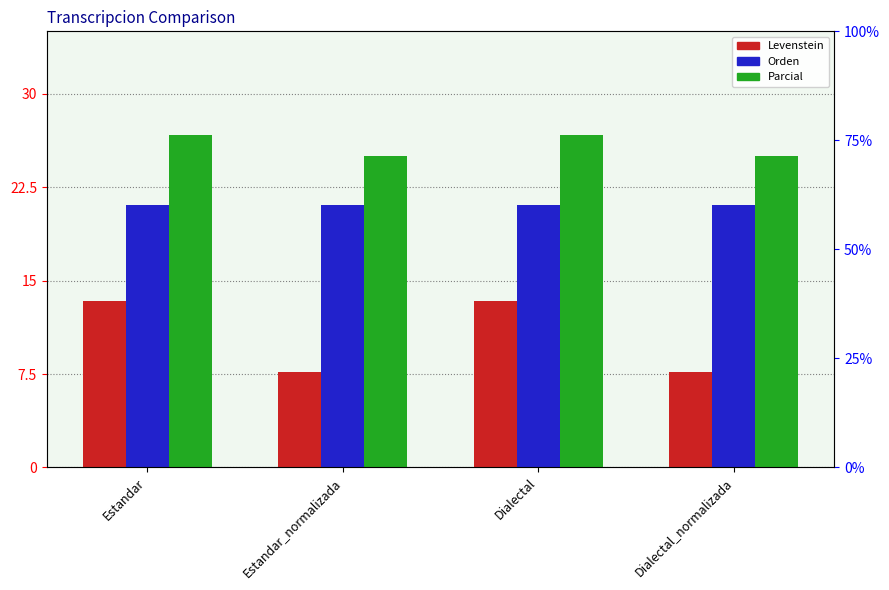

True or false: Orden has a value of 21.1 at Estandar.

True